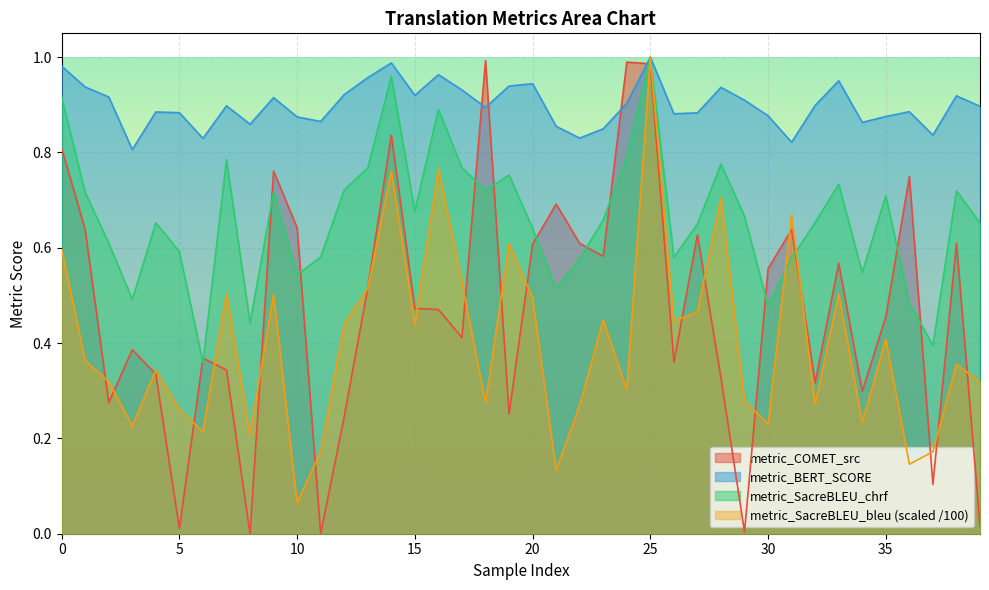

Is it true that metric_SacreBLEU_chrf equals 0.1 at 20?

False